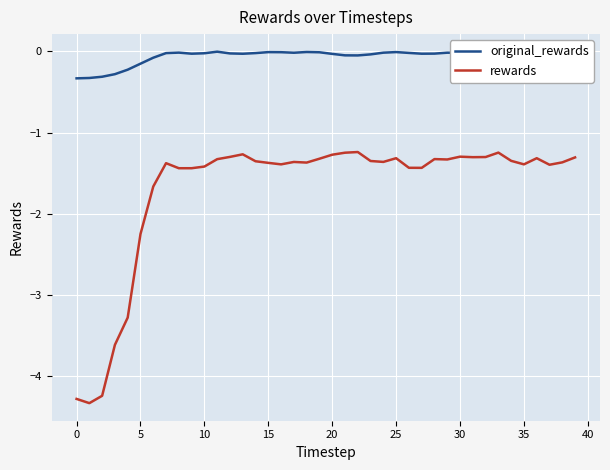

True or false: original_rewards and rewards intersect in this chart.

False